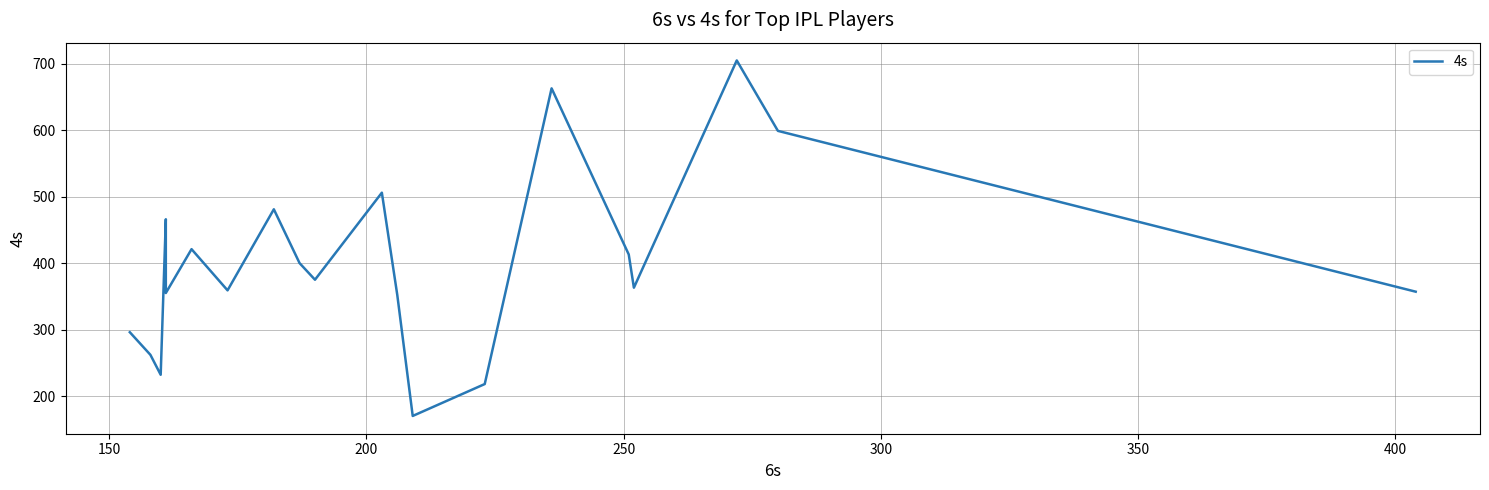

How many points are lower than both their immediate neighbors (excluding endpoints)?

6